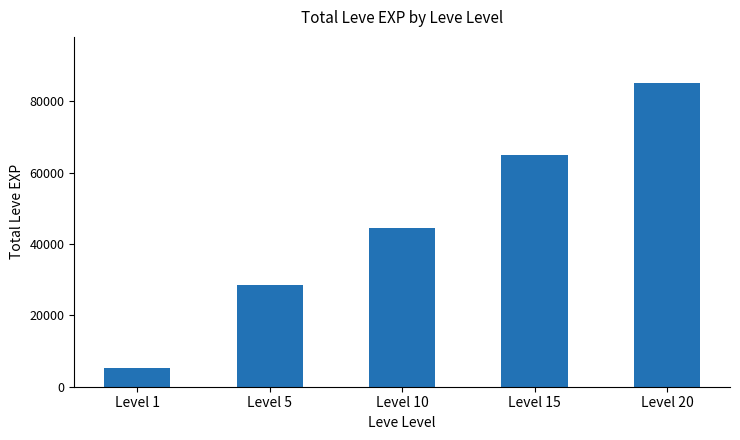

At which category does the chart reach its peak across all series?

Level 20